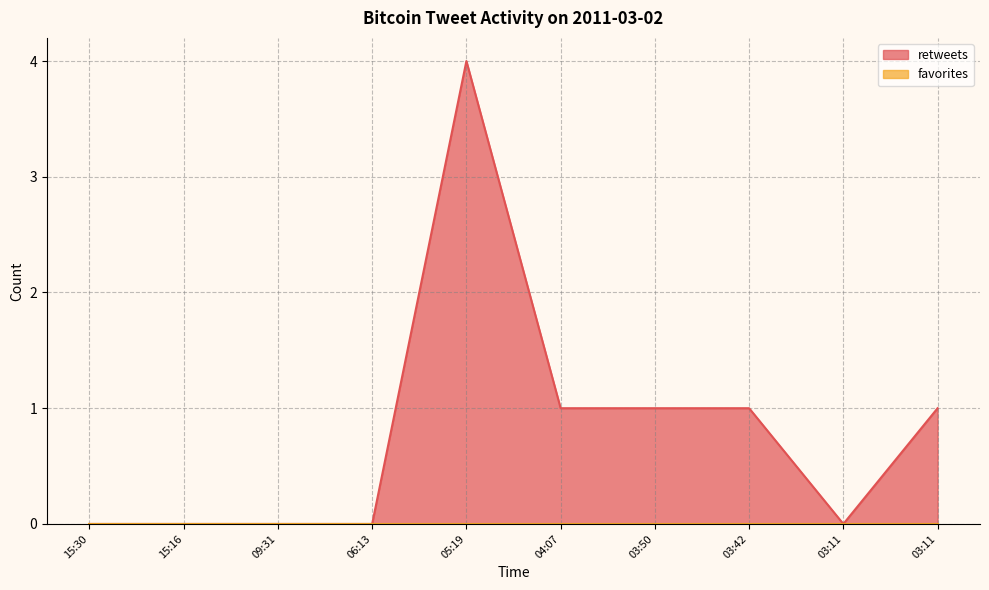

How many points are lower than both their immediate neighbors (excluding endpoints)?

1